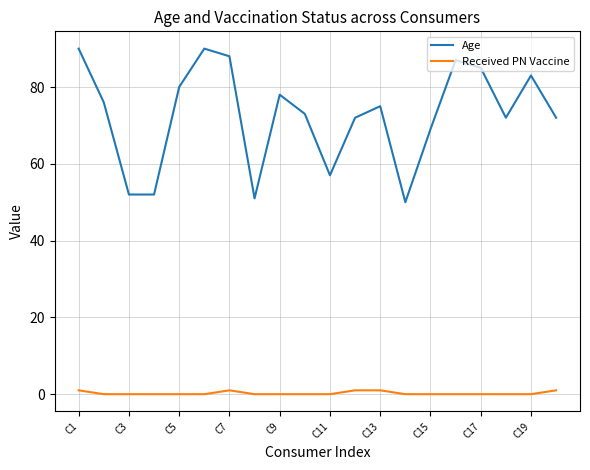

In Age, how many points are higher than both neighbors (excluding endpoints)?

5